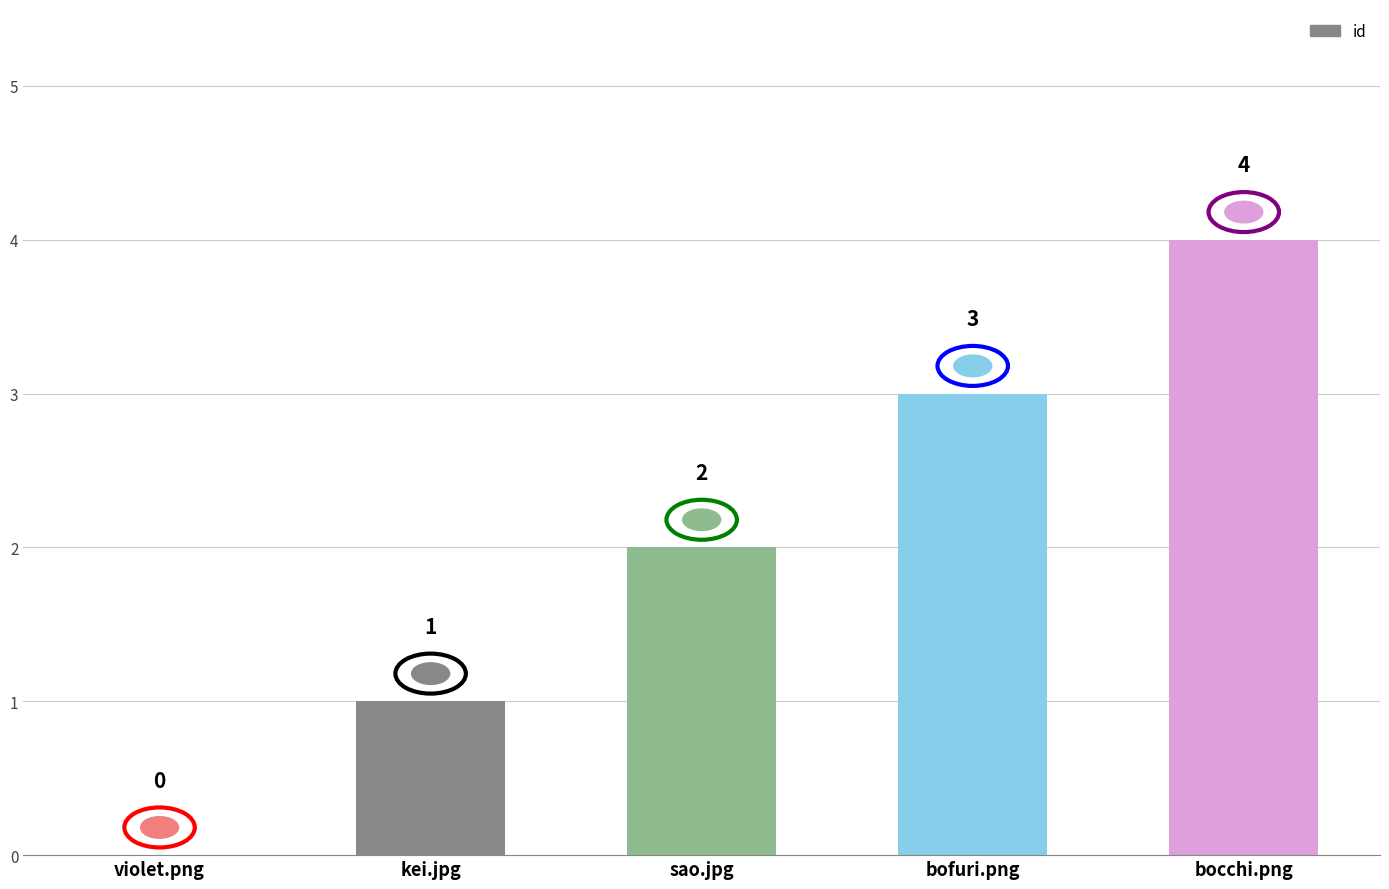

What value does the data have at bofuri.png?

3